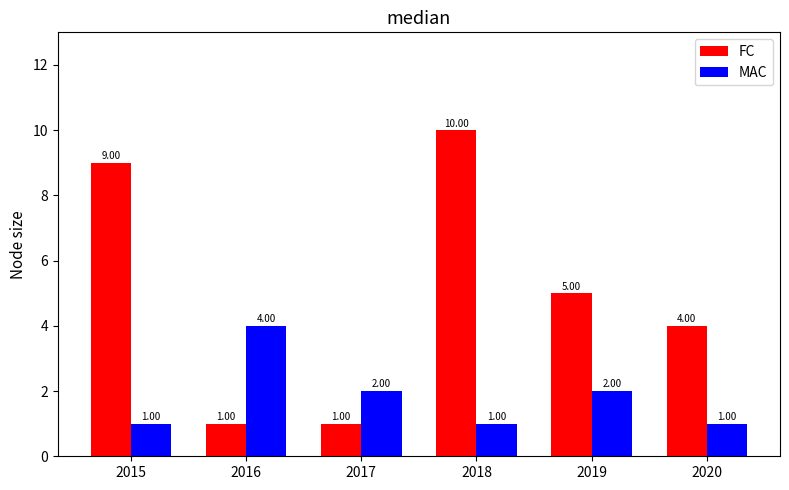

Rank the series by their maximum value, from lowest to highest.

MAC, FC